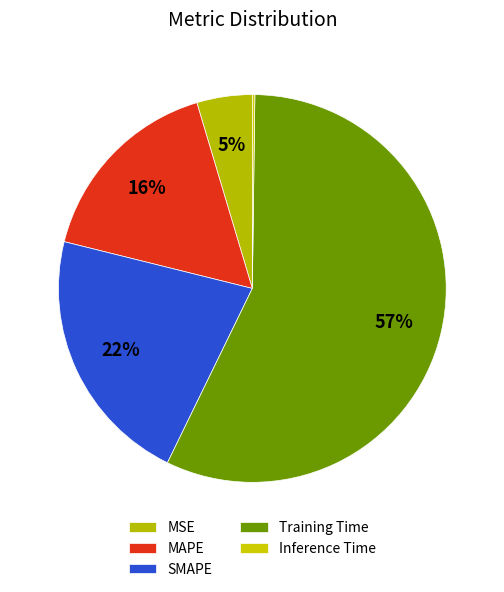

How many segments does this pie chart have?

5